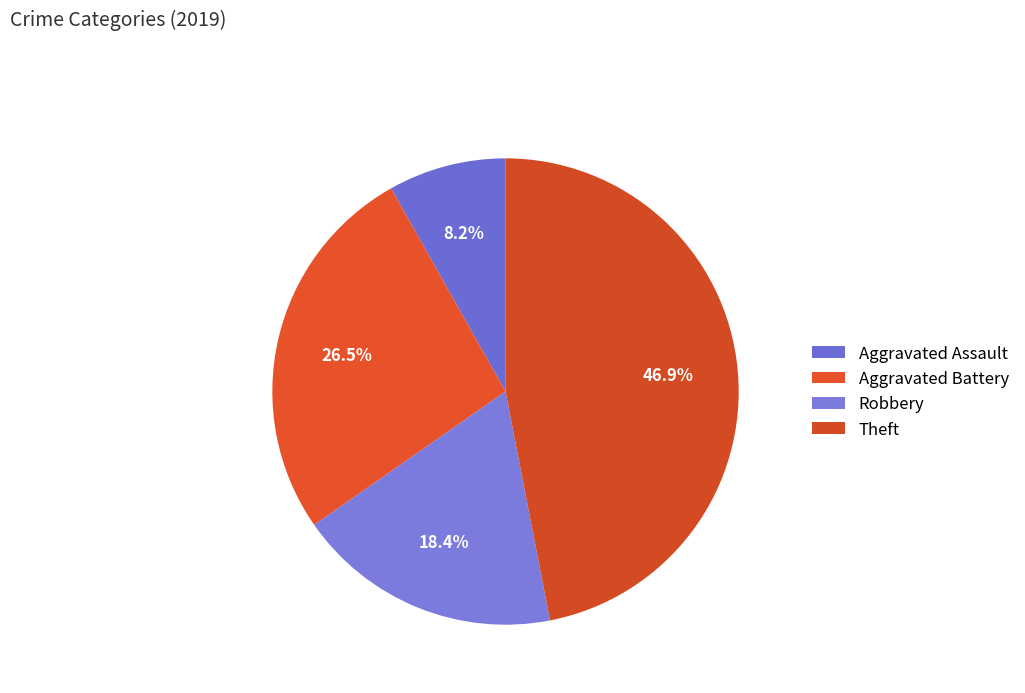

Count the number of slices in the pie.

4